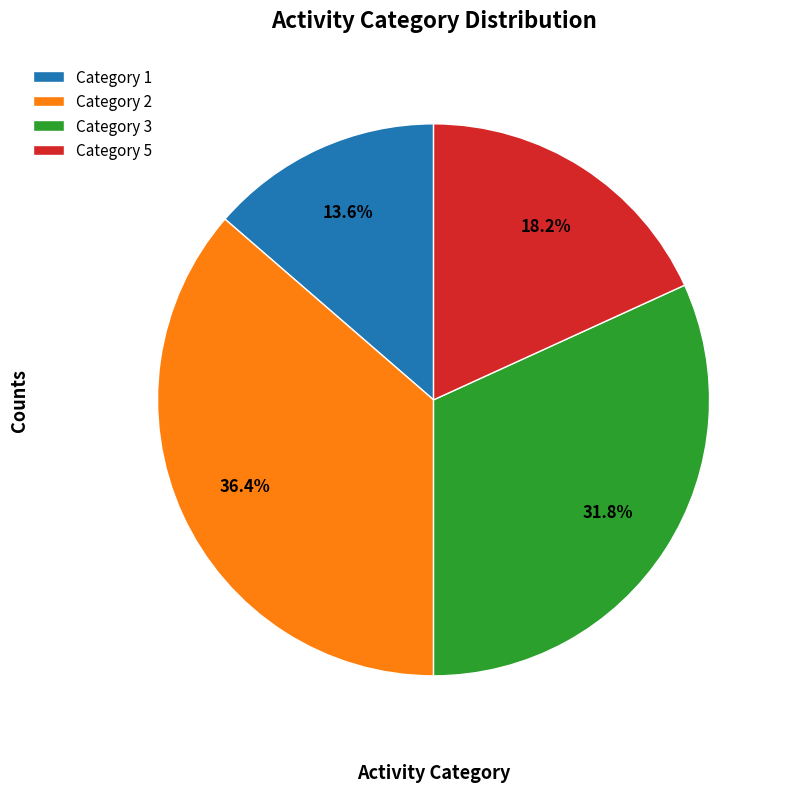

What is the smallest slice in the pie chart?

Category 1